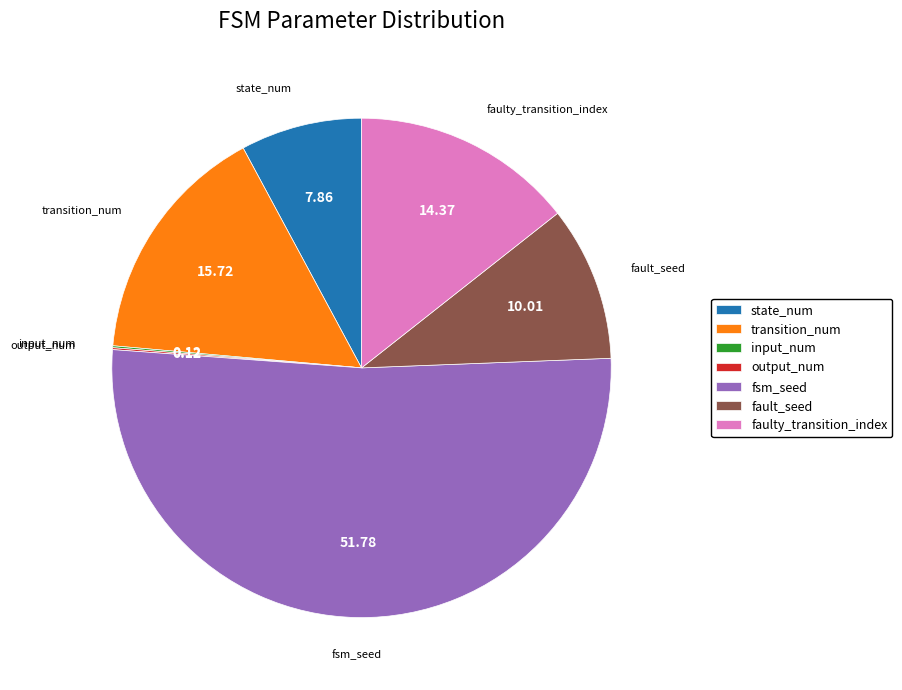

Does transition_num account for over 50% of the chart?

No